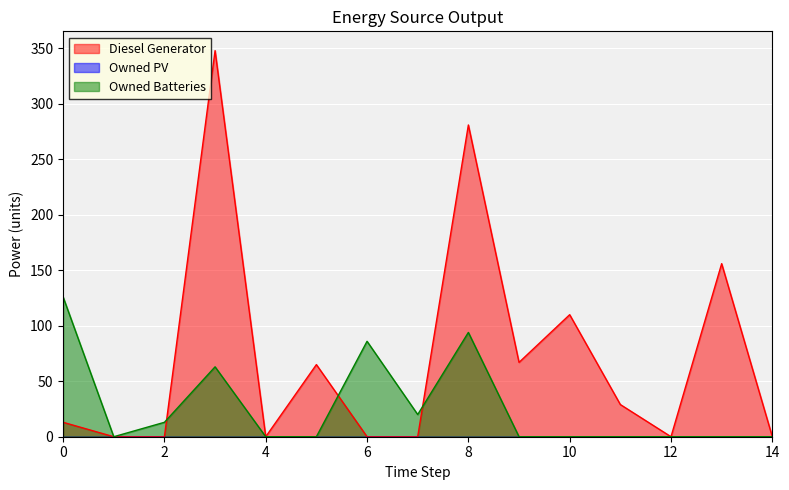

What is the difference between the maximum and minimum values in the Diesel Generator series?

348